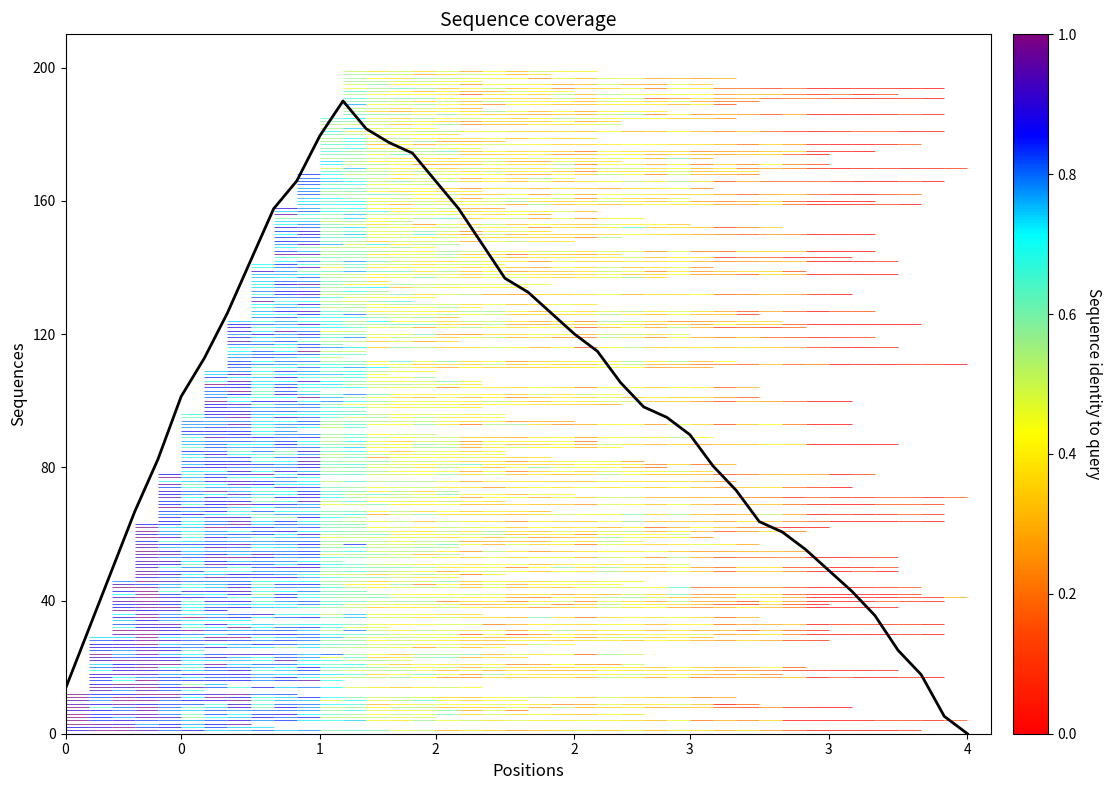

What is the greatest value displayed?

190.0